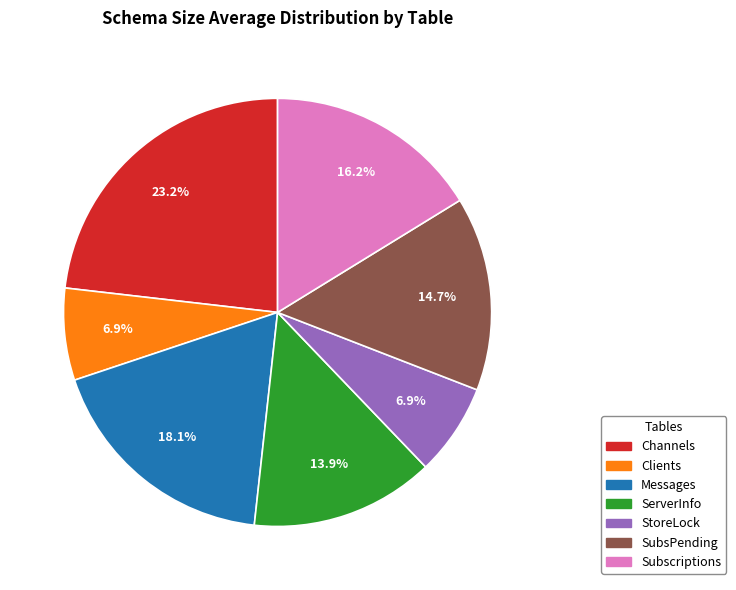

Between Clients and SubsPending, which is larger?

SubsPending